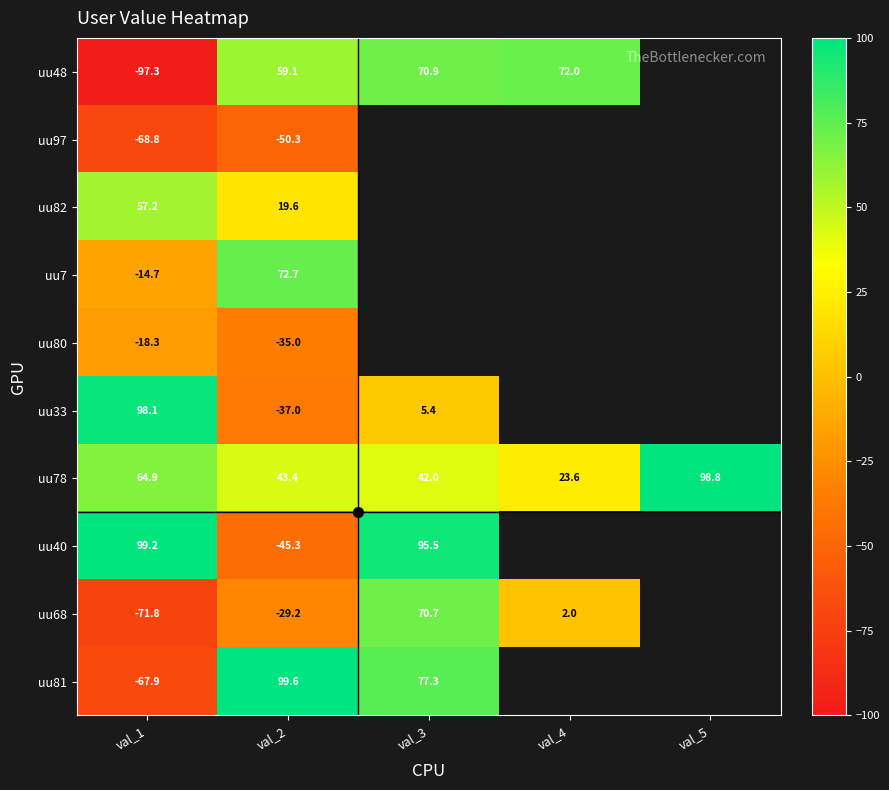

What is the highest value of the uu40 series?

99.2